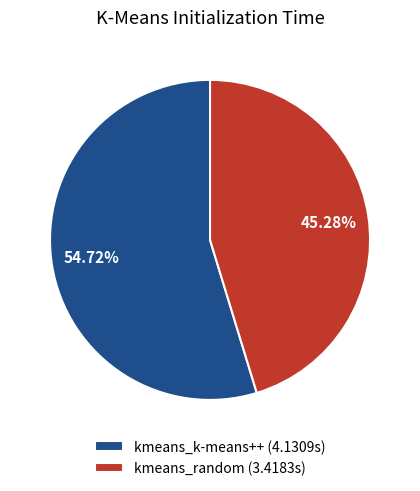

Rank the categories by value from highest to lowest.

kmeans_k-means++, kmeans_random